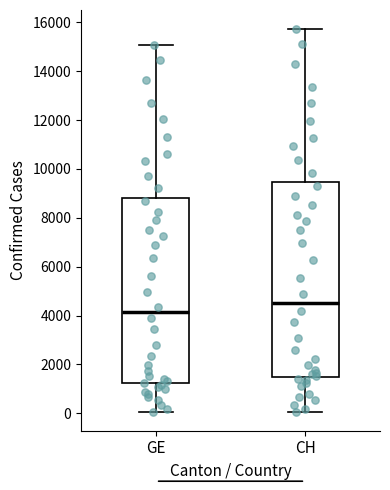

Which box has the highest median line?

CH